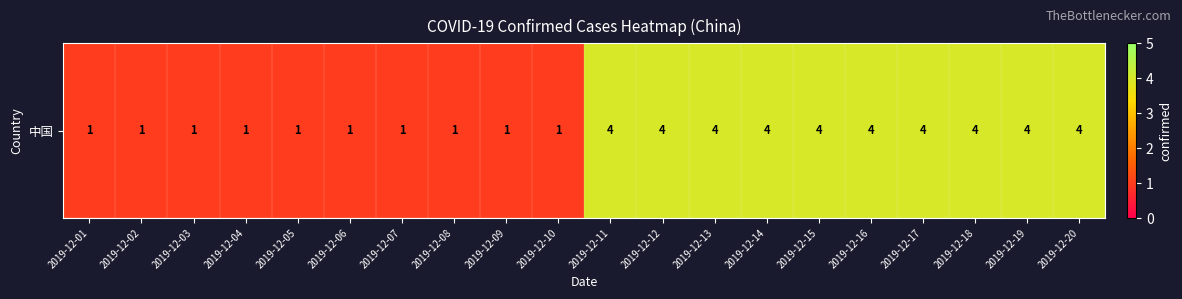

What is the sum of the values at 2019-12-07 and 2019-12-04?

2